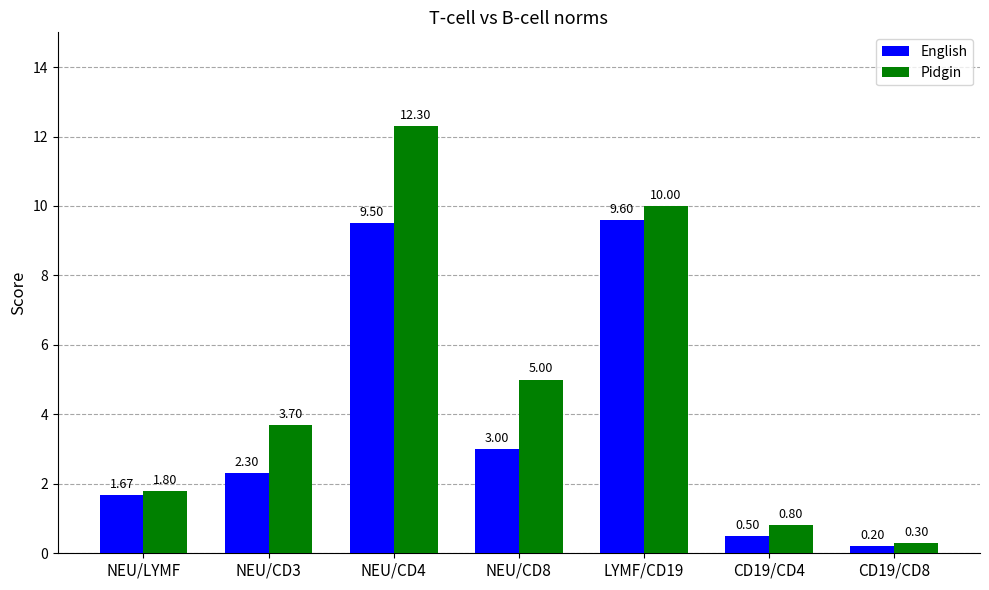

Read the English value at NEU/CD8.

3.0